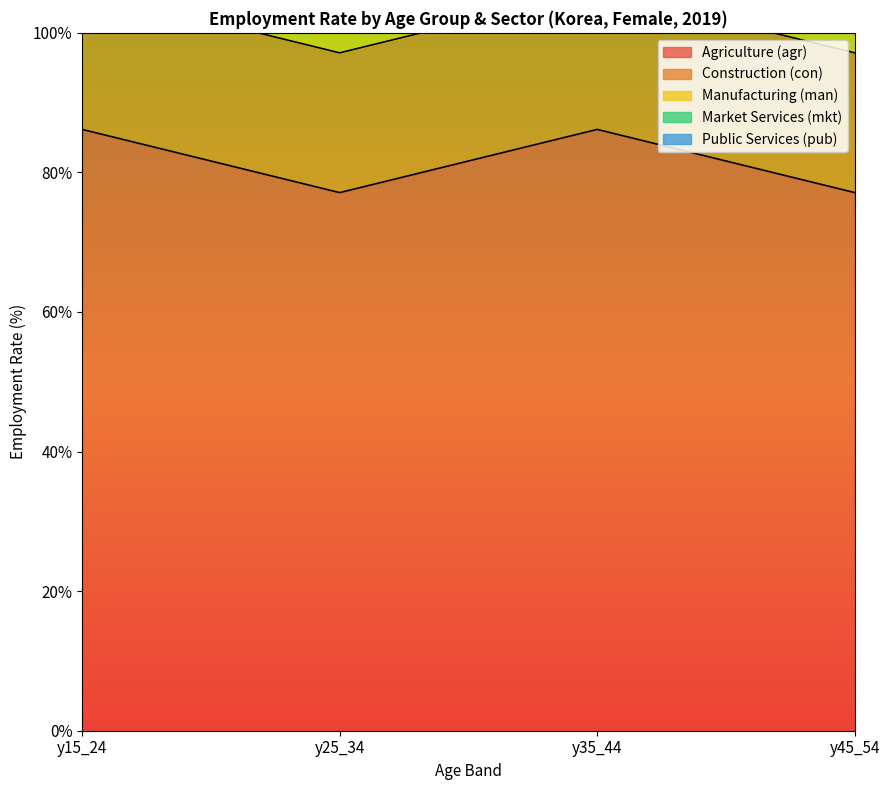

What is the maximum value for Market Services (mkt)?

20.7